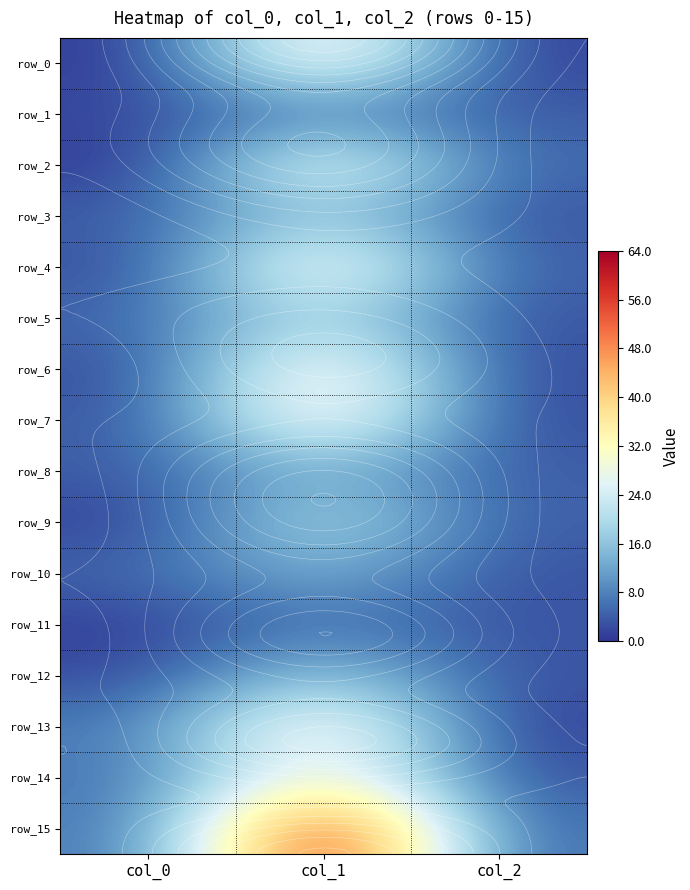

What is the spread (max minus min) of values at col_0?

7